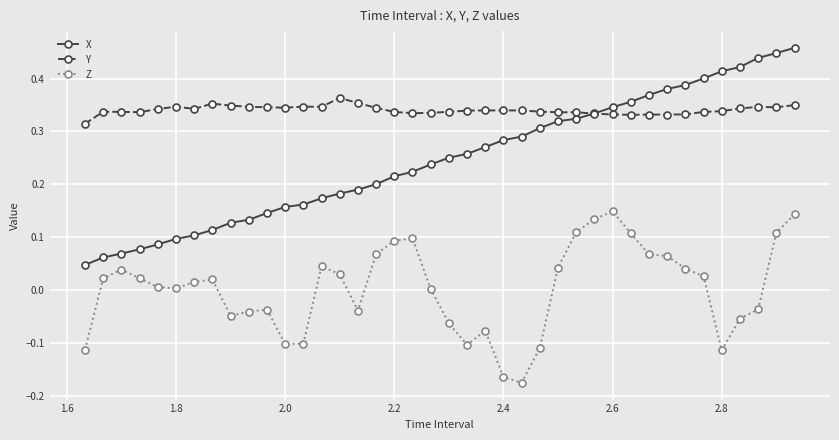

True or false: Y and Z cross at least once.

False